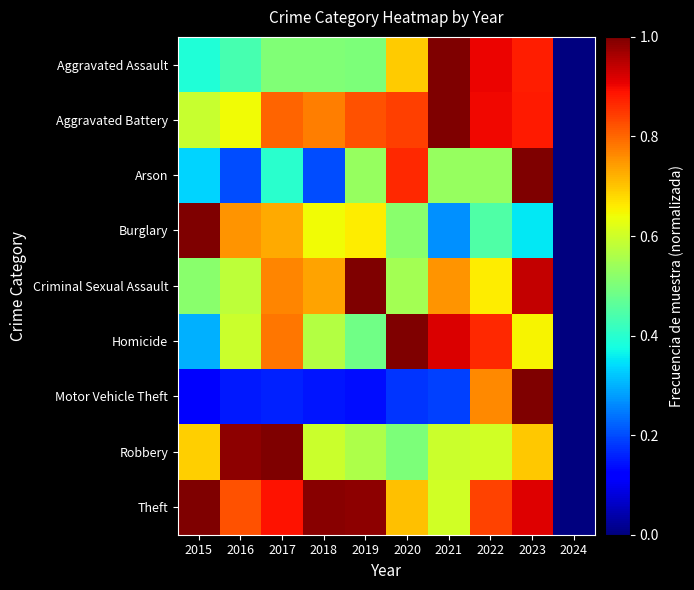

What is the total value across all series at 2022?

6.5